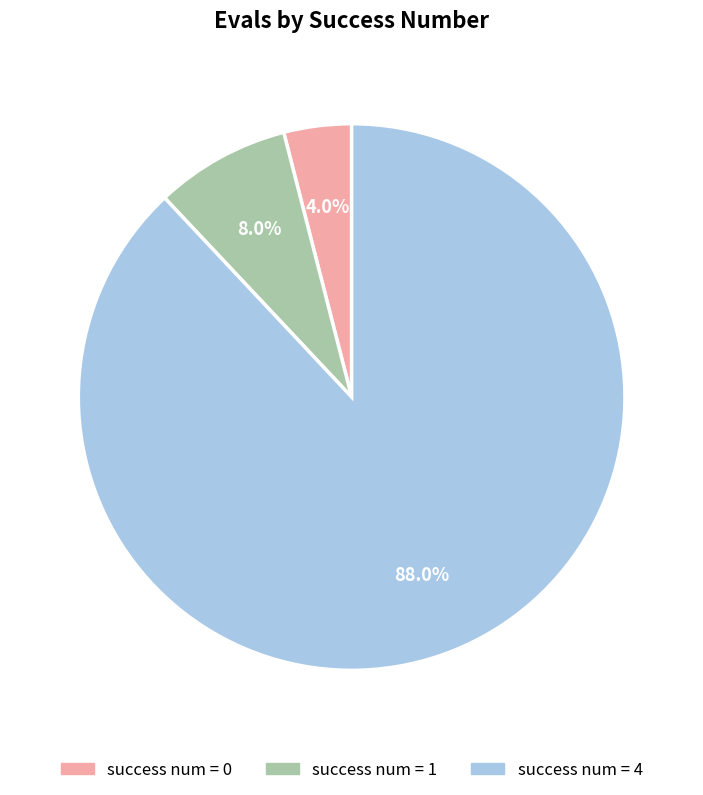

Rank the categories by value from lowest to highest.

success num = 0, success num = 1, success num = 4